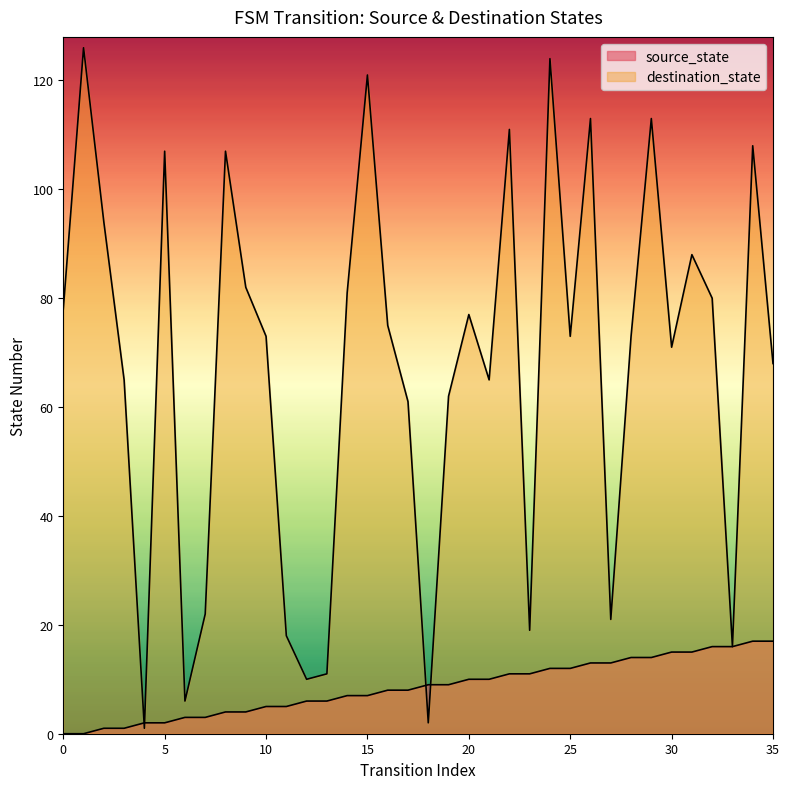

Which series changed the most between 10 and 14?

destination_state